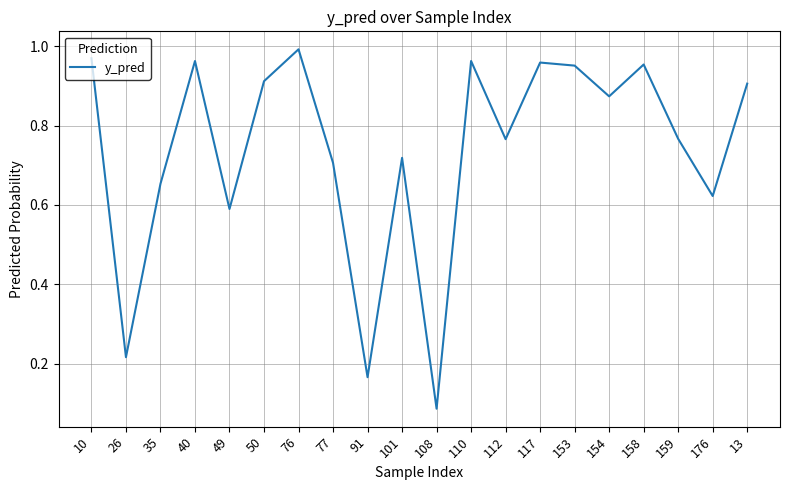

Does the chart have visible grid lines?

Yes